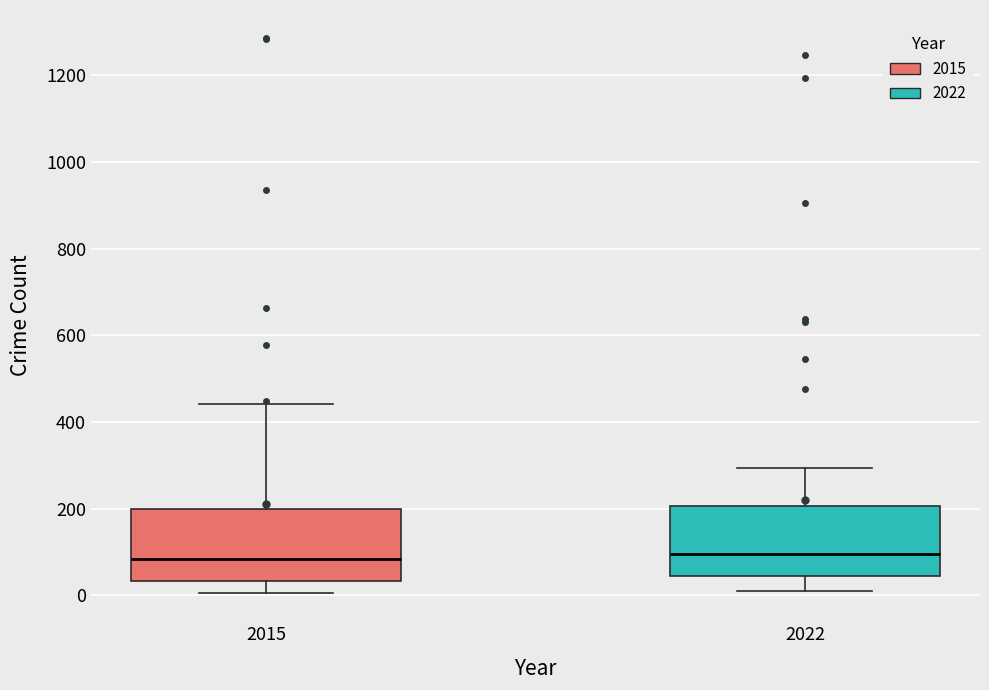

Where does the upper whisker of the box at x = 2022 end on the y-axis? The values are not printed on the chart, so give them approximately, as read against the axis.

300